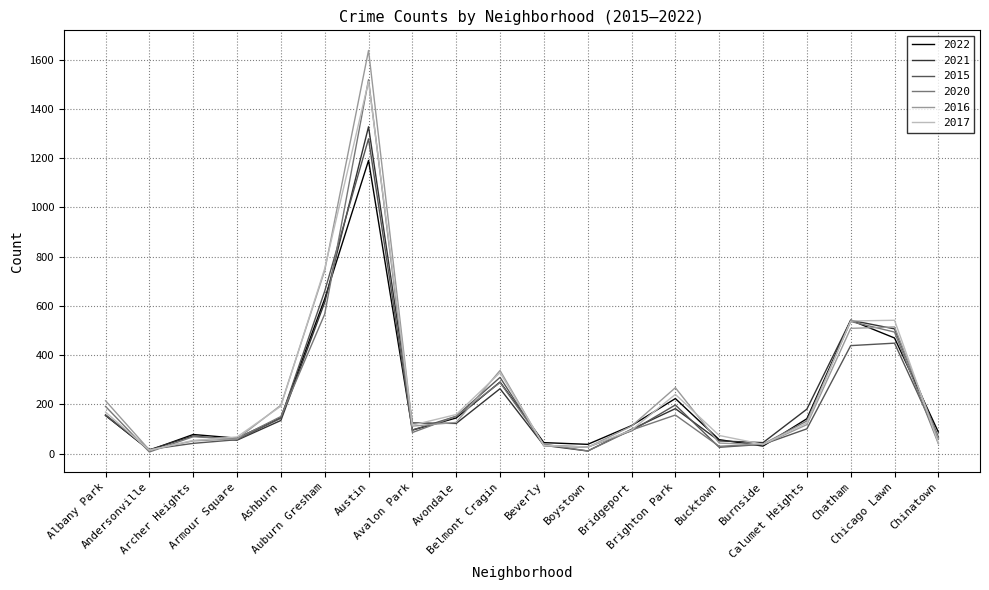

What is the maximum value for 2016?

1638